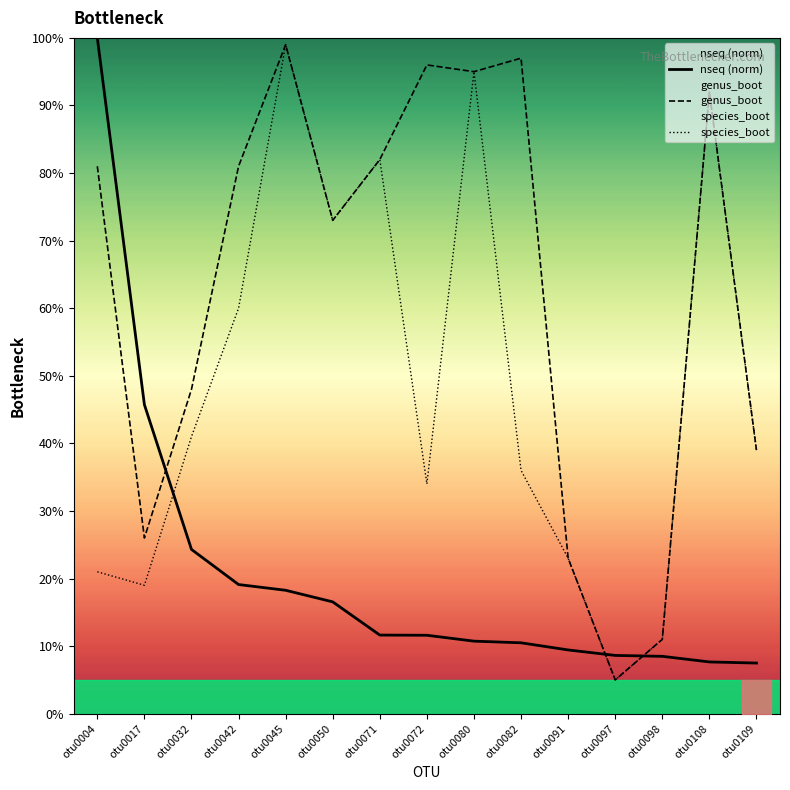

Reading left to right, extract all data points from this chart.

nseq (norm): otu0004=100.0	otu0017=45.7	otu0032=24.3	otu0042=19.1	otu0045=18.3	otu0050=16.5	otu0071=11.6	otu0072=11.6	otu0080=10.7	otu0082=10.5	otu0091=9.4	otu0097=8.6	otu0098=8.5	otu0108=7.7	otu0109=7.5
genus_boot: otu0004=81.0	otu0017=26.0	otu0032=48.0	otu0042=81.0	otu0045=99.0	otu0050=73.0	otu0071=82.0	otu0072=96.0	otu0080=95.0	otu0082=97.0	otu0091=23.0	otu0097=5.0	otu0098=11.0	otu0108=92.0	otu0109=39.0
species_boot: otu0004=21.0	otu0017=19.0	otu0032=41.0	otu0042=60.0	otu0045=99.0	otu0050=73.0	otu0071=82.0	otu0072=34.0	otu0080=95.0	otu0082=36.0	otu0091=23.0	otu0097=5.0	otu0098=11.0	otu0108=92.0	otu0109=39.0